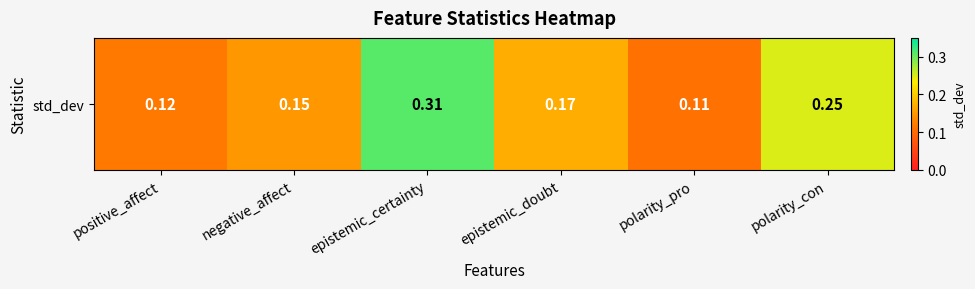

Reading right to left, extract all data points from this chart.

polarity_con=0.2	polarity_pro=0.1	epistemic_doubt=0.2	epistemic_certainty=0.3	negative_affect=0.1	positive_affect=0.1